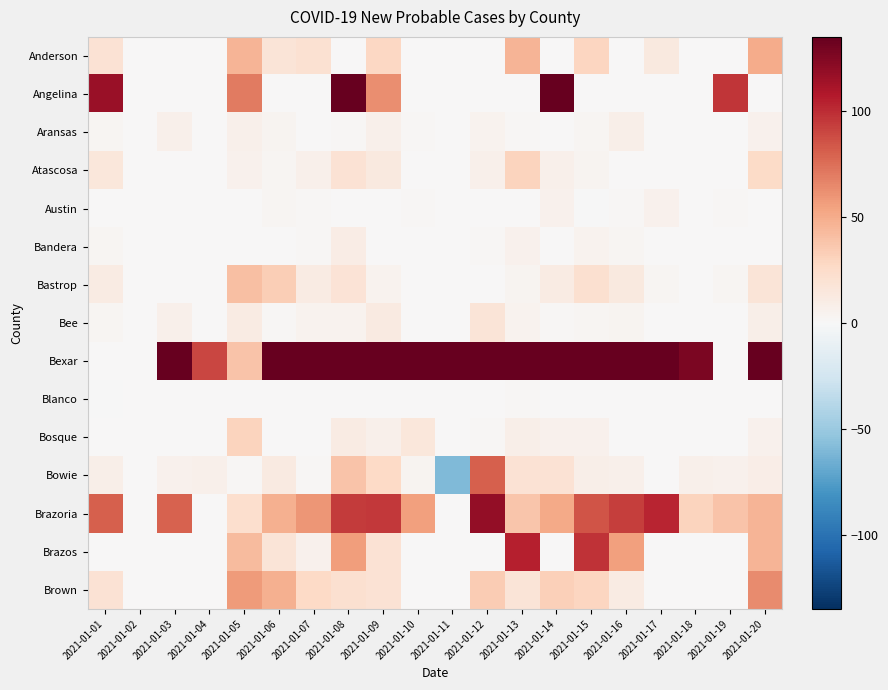

Count the number of categories in the chart.

20